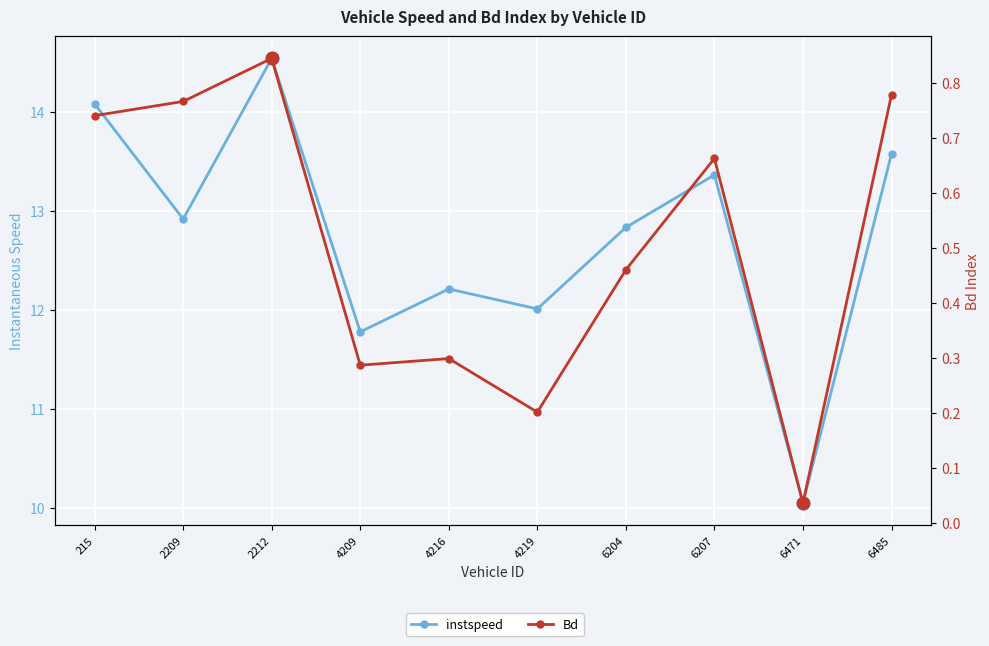

The Bd series shows 0.7 at 6207. True or false?

True